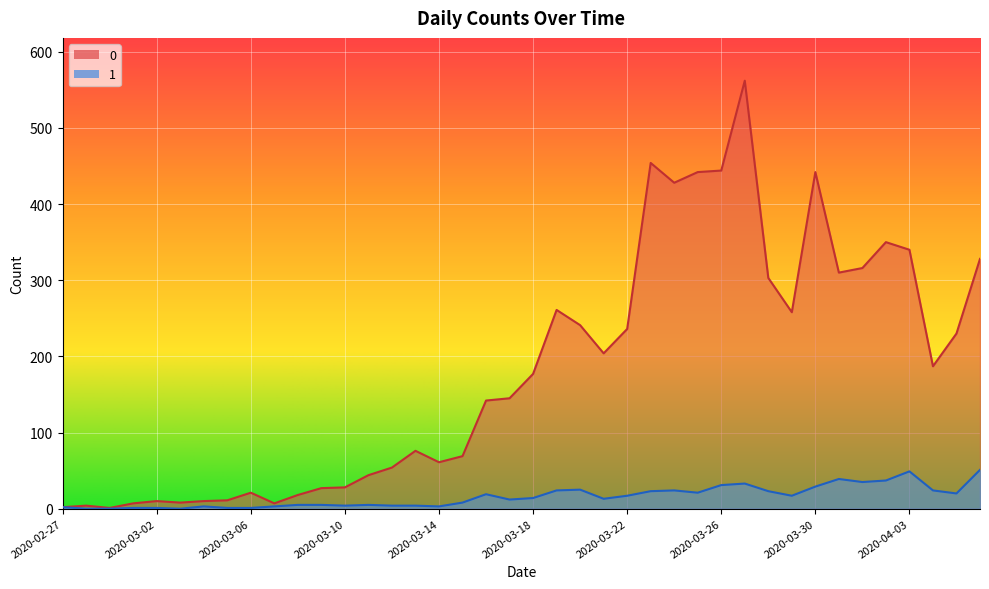

How many lines are shown in the chart?

2